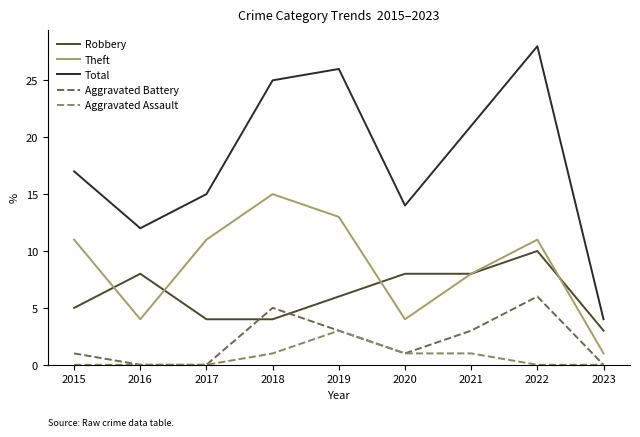

At which category does the chart reach its peak across all series?

2022